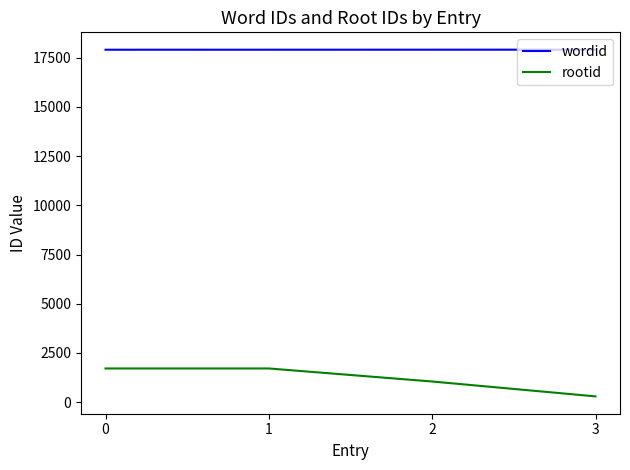

True or false: rootid has more than 1 points higher than both neighbors.

False